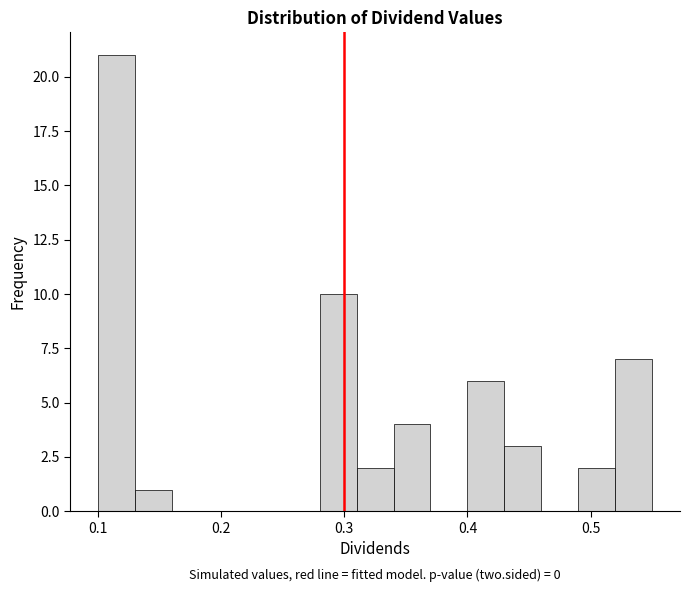

Around what value on the x-axis is the tallest bar? Give the approximate position of its centre, as read against the axis.

0.12